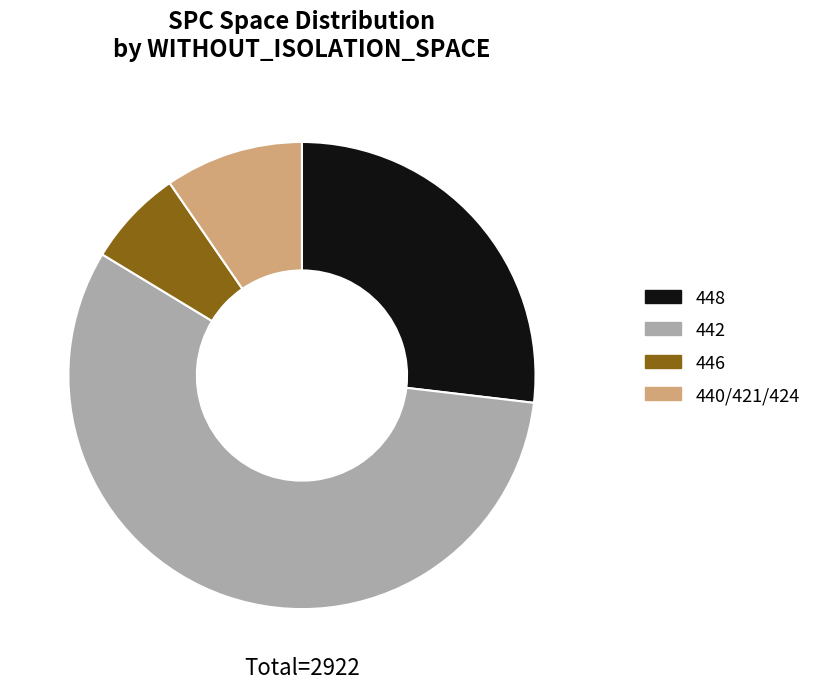

Does 442 represent more than half of the total?

Yes